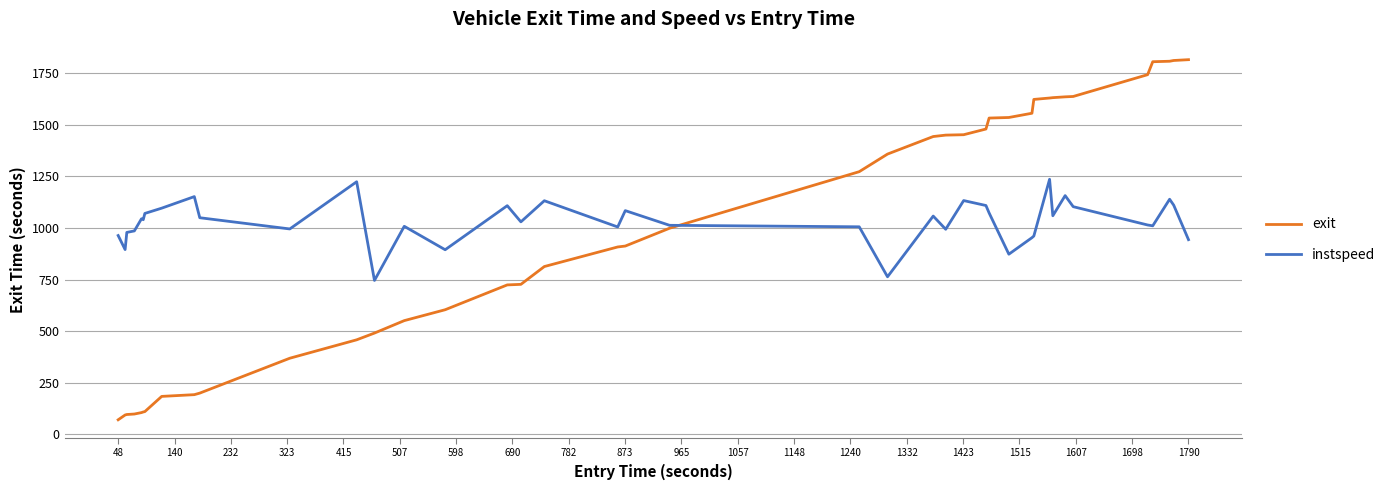

Which series has the widest spread of values?

exit